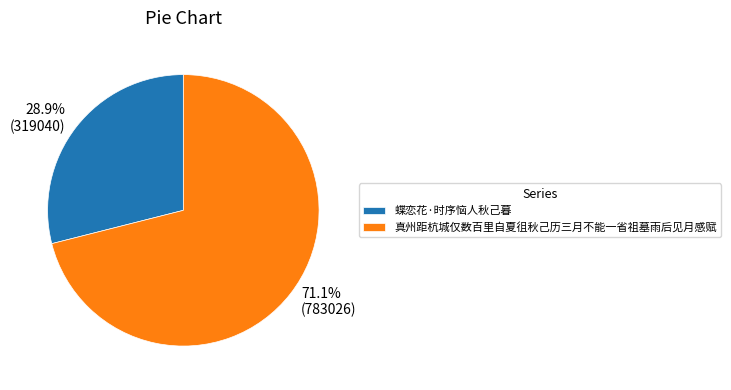

To the nearest percent, what is the difference between the largest and smallest slice percentages?

42%